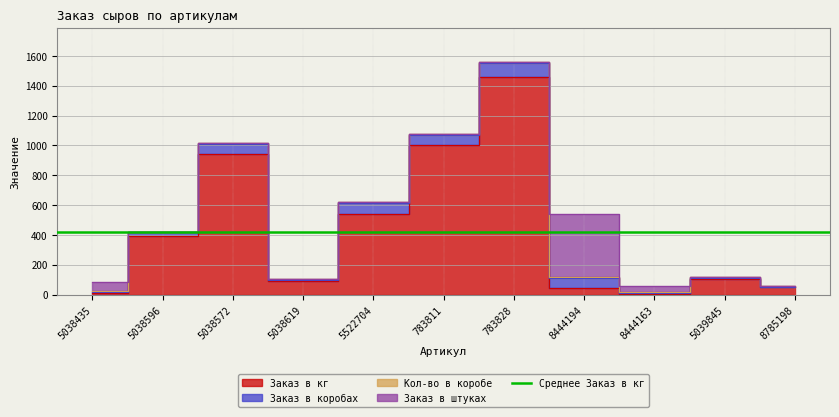

Is it true that Кол-во в коробе equals 6.0 at 5039845?

True